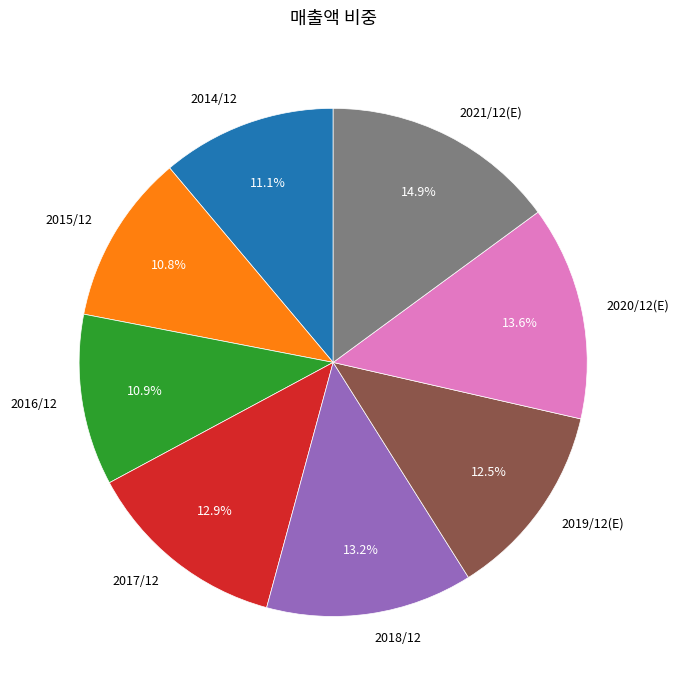

Is it true that 2020/12(E) is 21% of the pie?

False